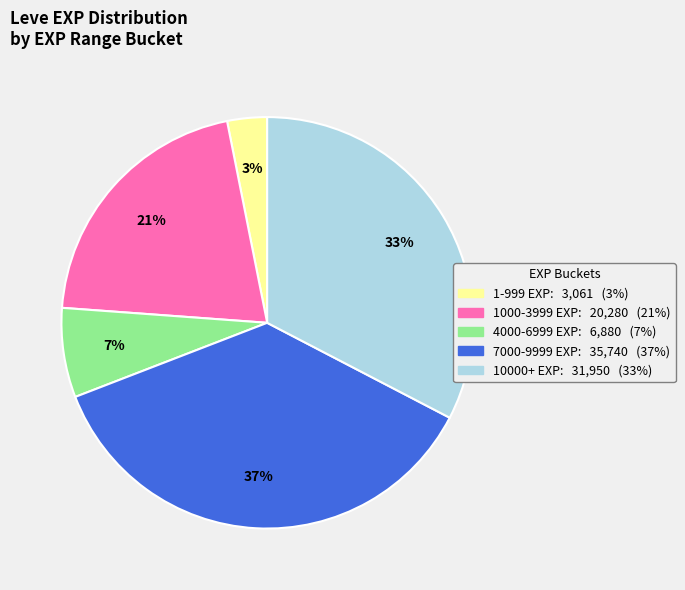

Is there any slice that represents more than half of the pie?

No